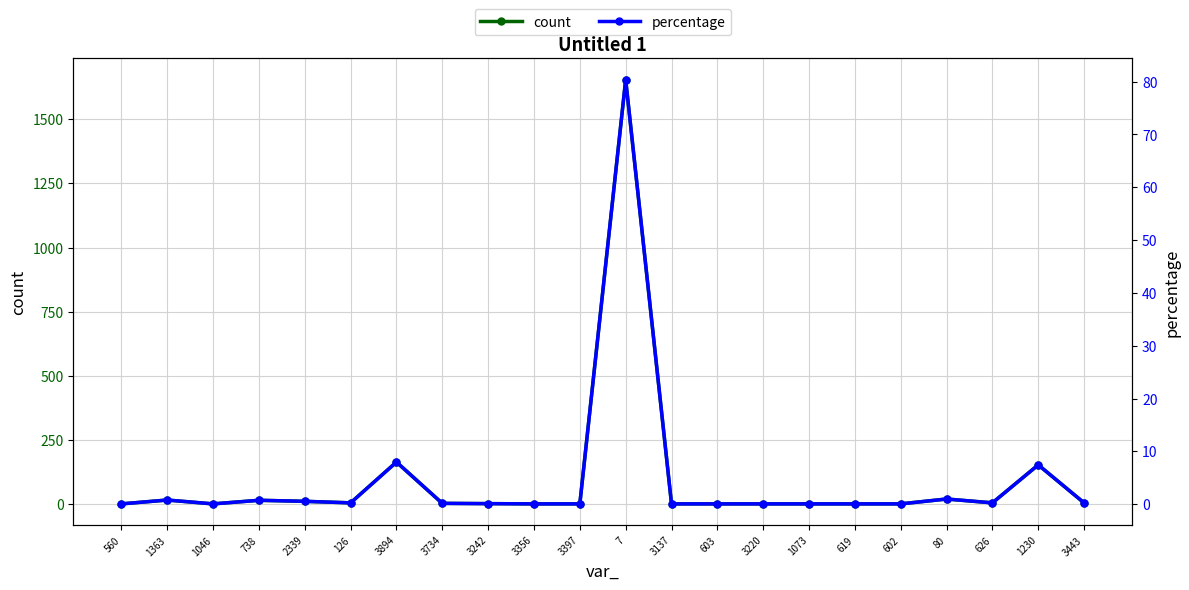

What is the value of the percentage point at the 12th from the left?

80.4